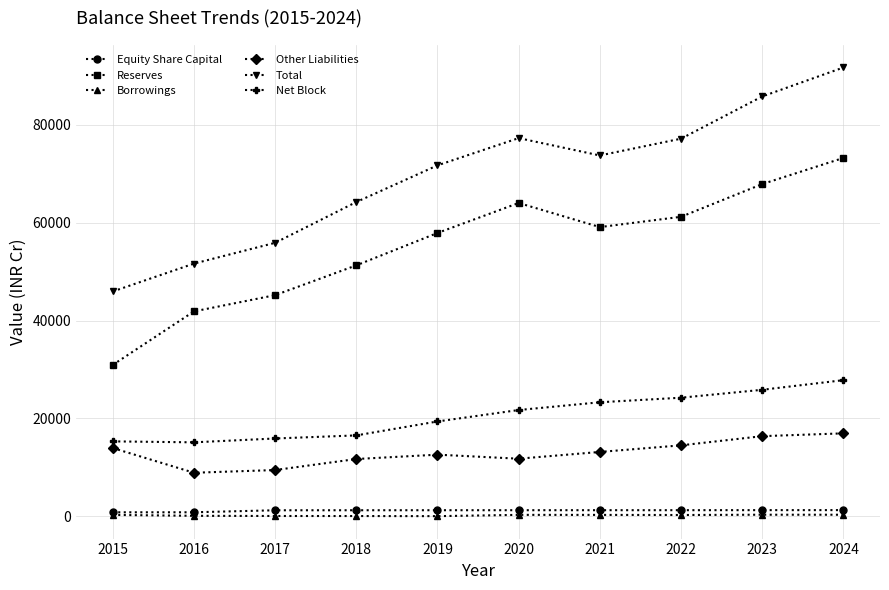

What is the maximum value for Net Block?

27820.2